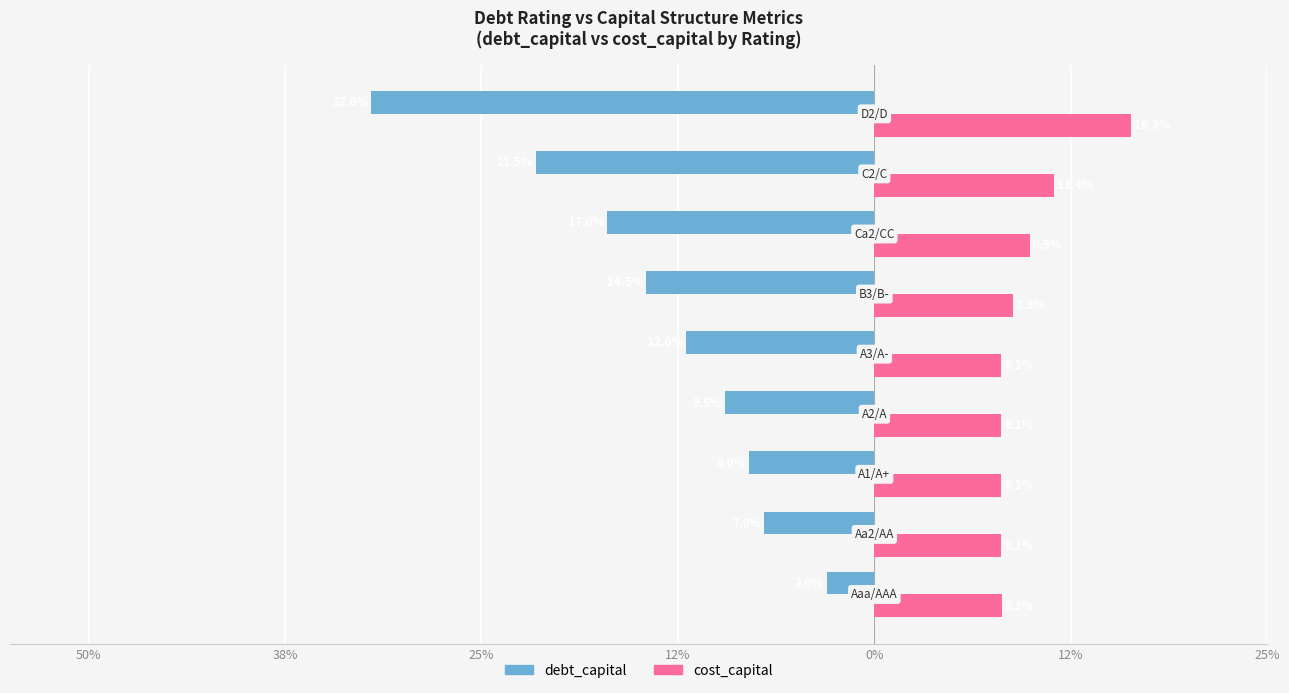

What are all the series names shown in the legend?

debt_capital, cost_capital